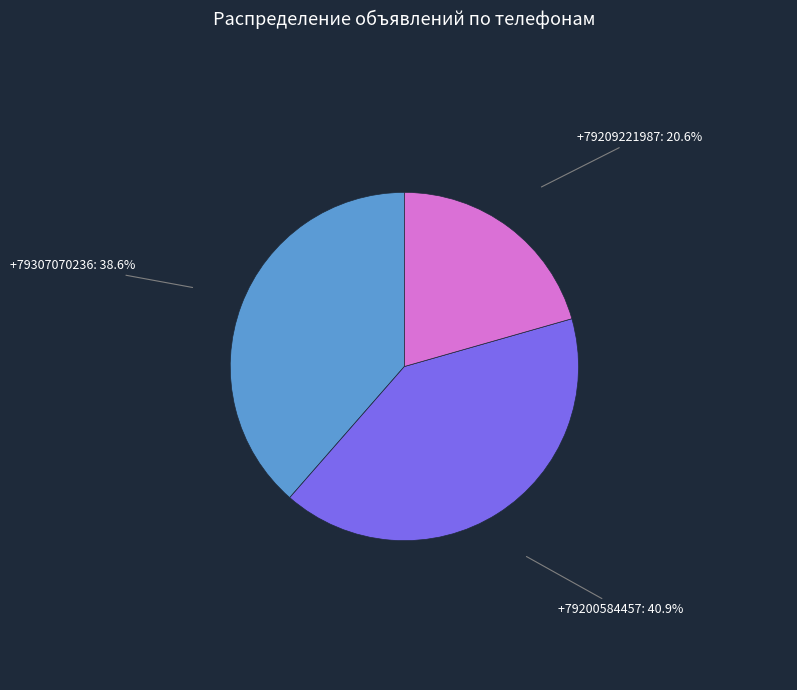

To the nearest percent, what is the combined percentage of +79209221987 and +79307070236?

59%